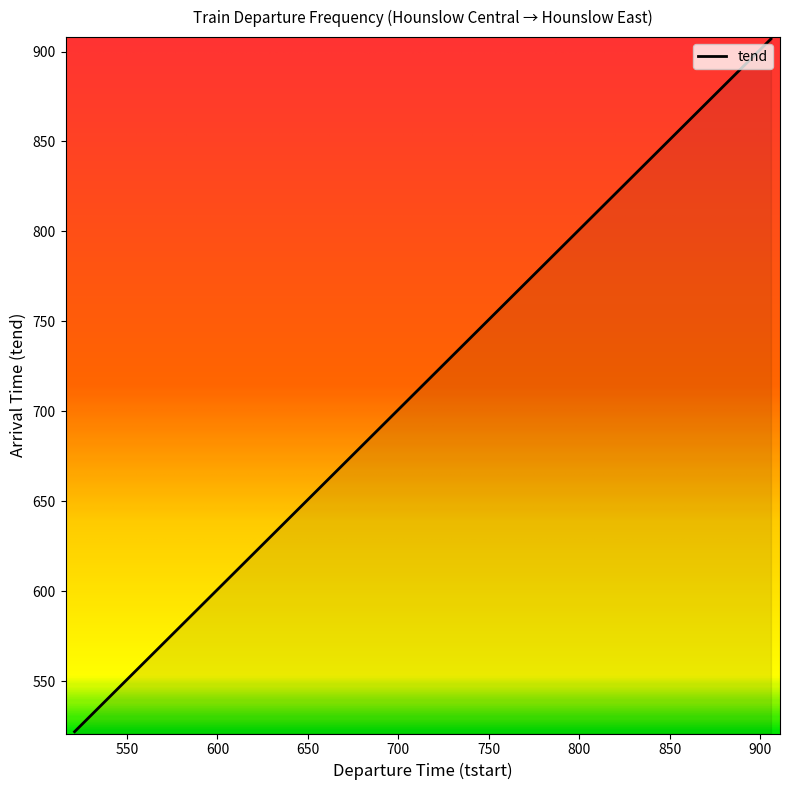

What is the minimum value shown in the chart?

522